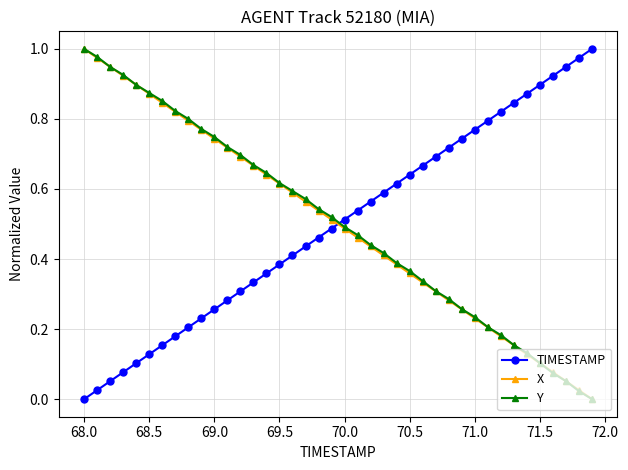

Which series ends up on top after the final intersection of TIMESTAMP and Y?

TIMESTAMP